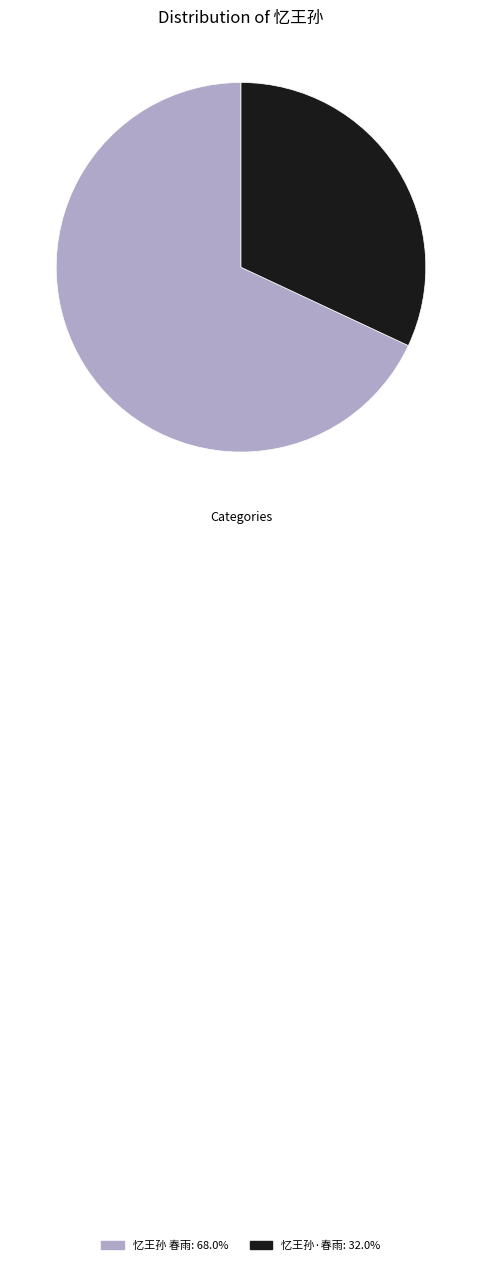

What is the largest slice in the pie chart?

忆王孙 春雨